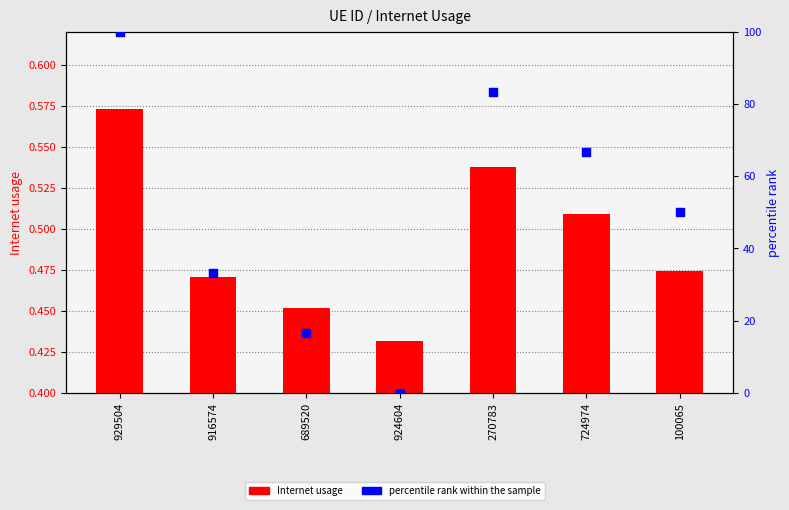

At which category is the sum across all series the highest?

929504